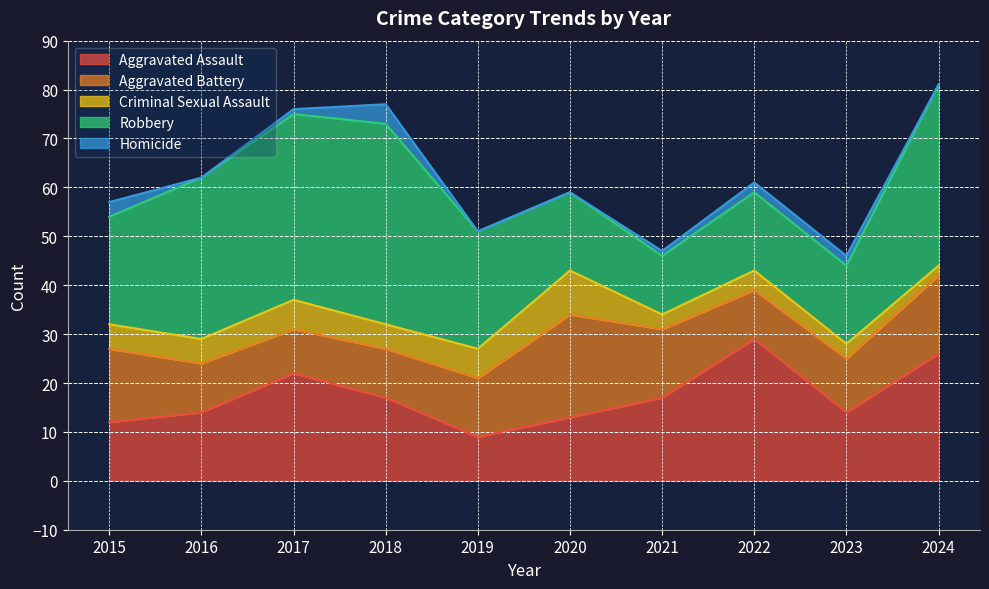

What is the value of the Homicide point at the 4th from the left?

4